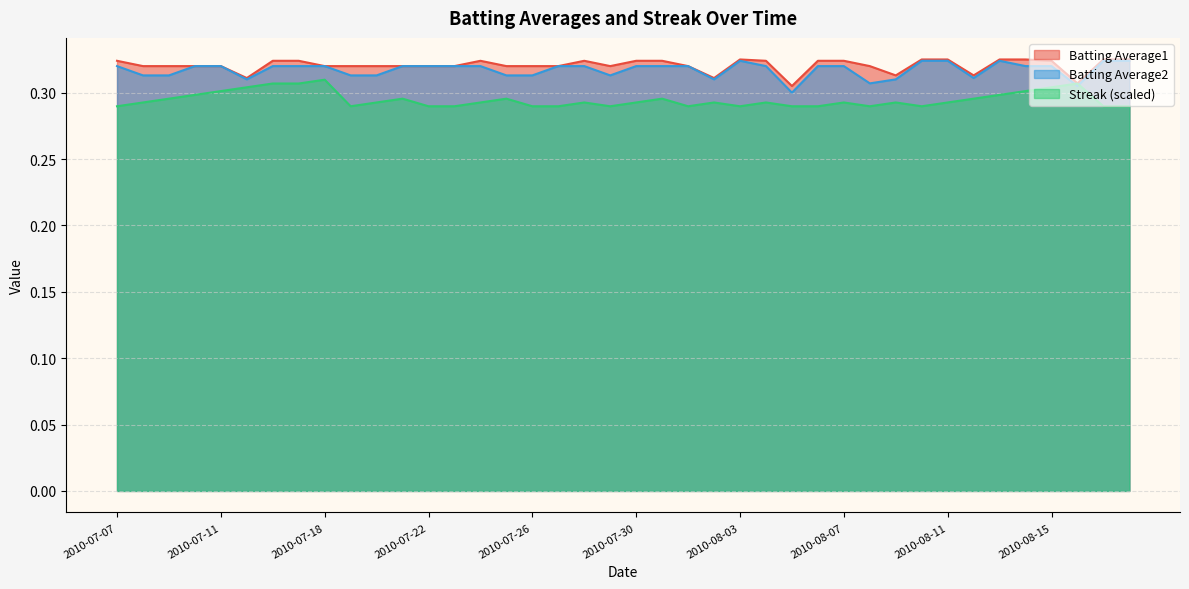

True or false: Batting Average1 and Batting Average2 intersect in this chart.

False